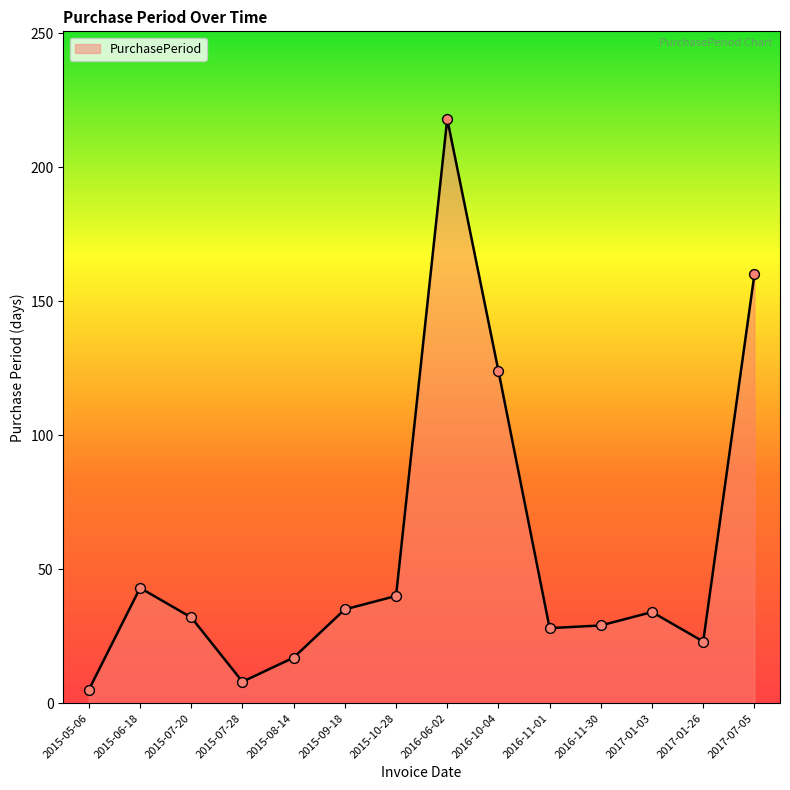

Which has a higher value, 2015-07-28 or 2015-10-28?

2015-10-28